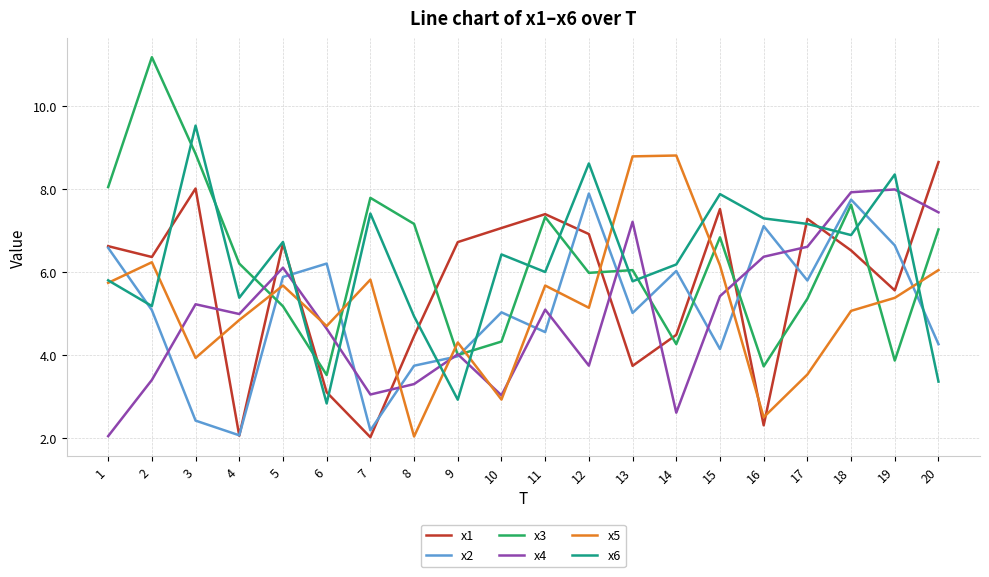

What is the maximum value for x4?

8.0